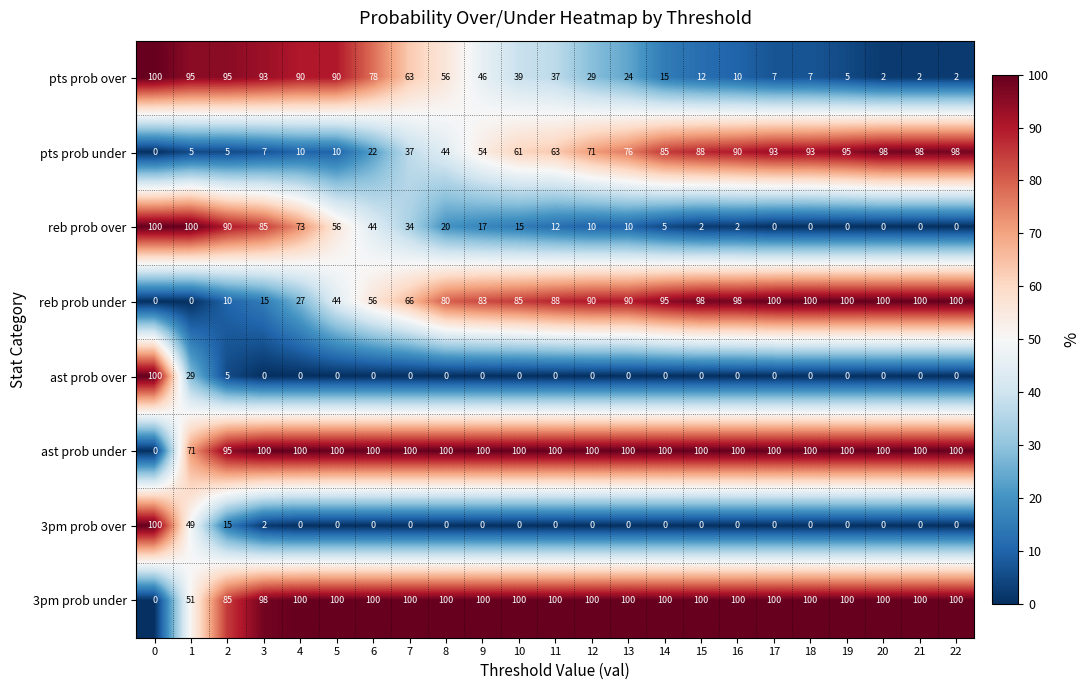

How many data points in pts prob under are less than 63?

11